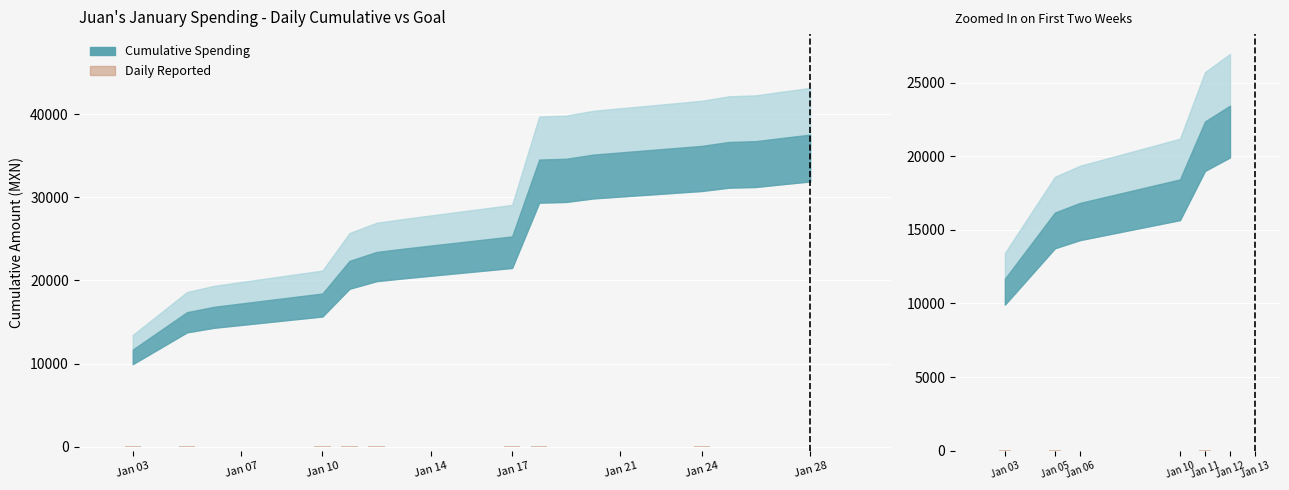

How many categories are shown in the chart?

6